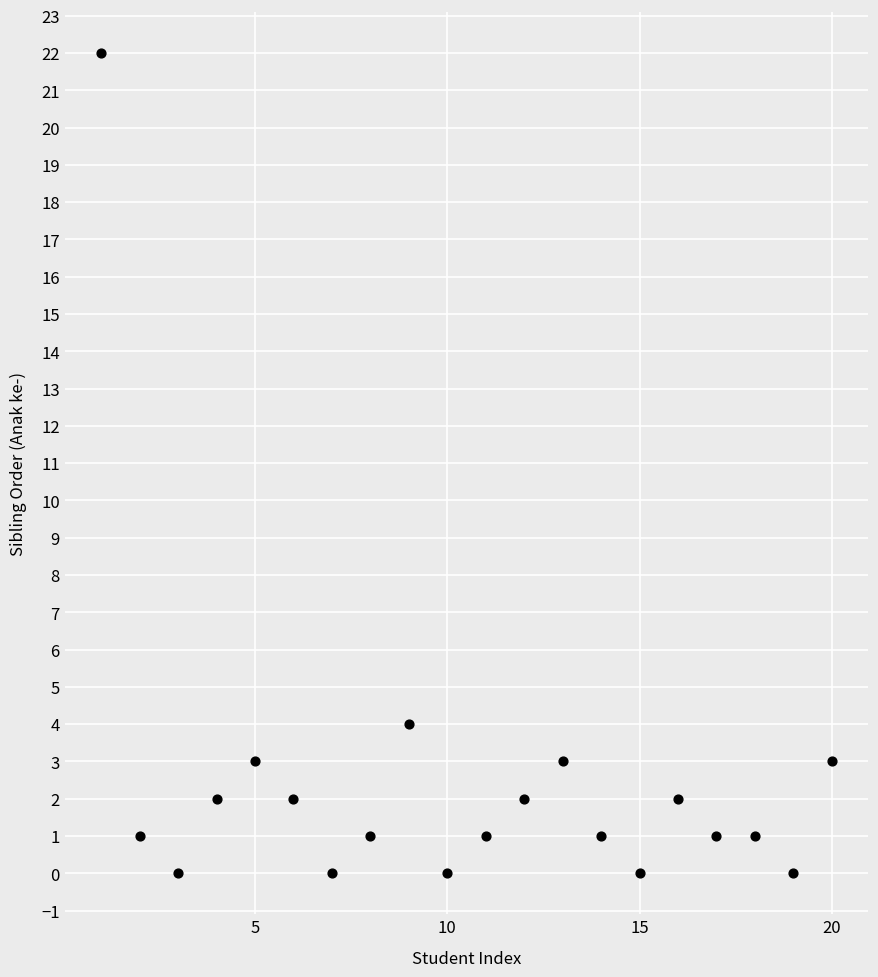

What is the range of Y values (max minus min)?

22